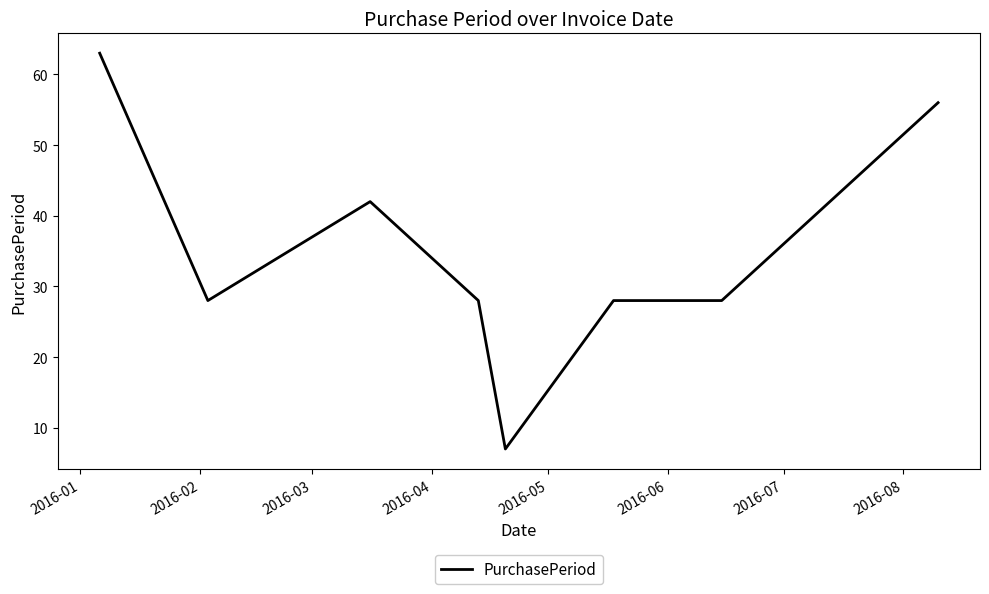

How many distinct data groups are displayed?

1